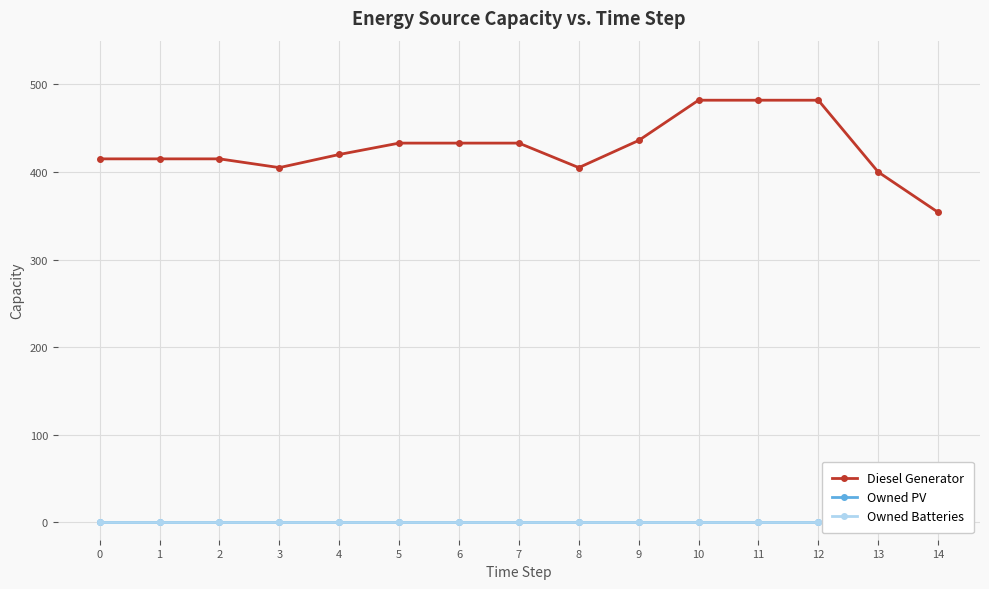

Which series has the largest total across all categories?

Diesel Generator